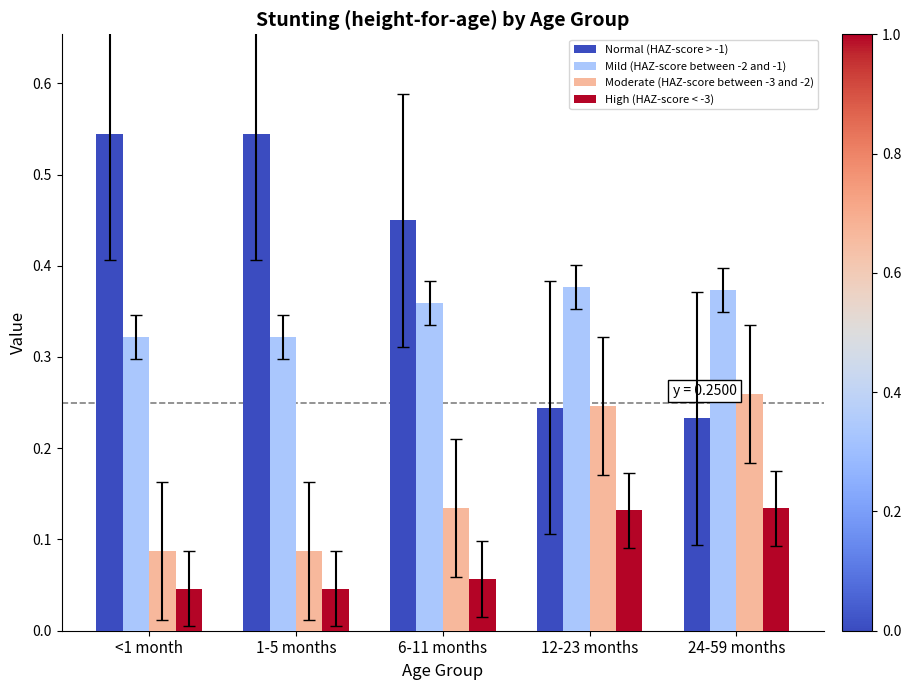

Count the Mild (HAZ-score between -2 and -1) values in the range 0 to 1.

5